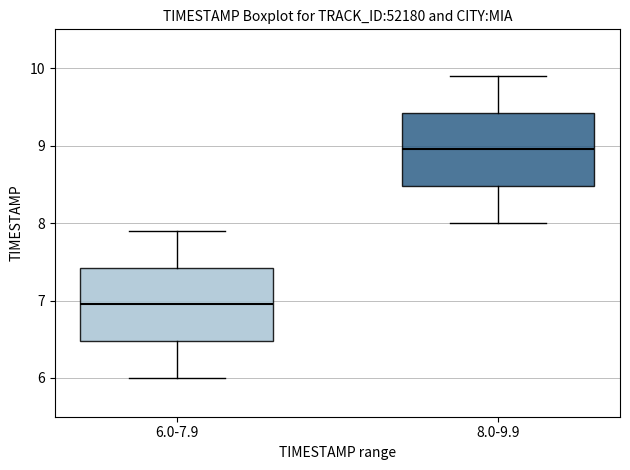

Reading left to right, read every box against the y-axis: the position of its median line, the range the box covers, and the ends of its whiskers. The values are not printed on the chart, so give them approximately, as read against the axis.

6.0-7.9: median 7.0, box 6.5 to 7.4, whiskers 6.0 to 7.9
8.0-9.9: median 9.0, box 8.5 to 9.4, whiskers 8.0 to 9.9